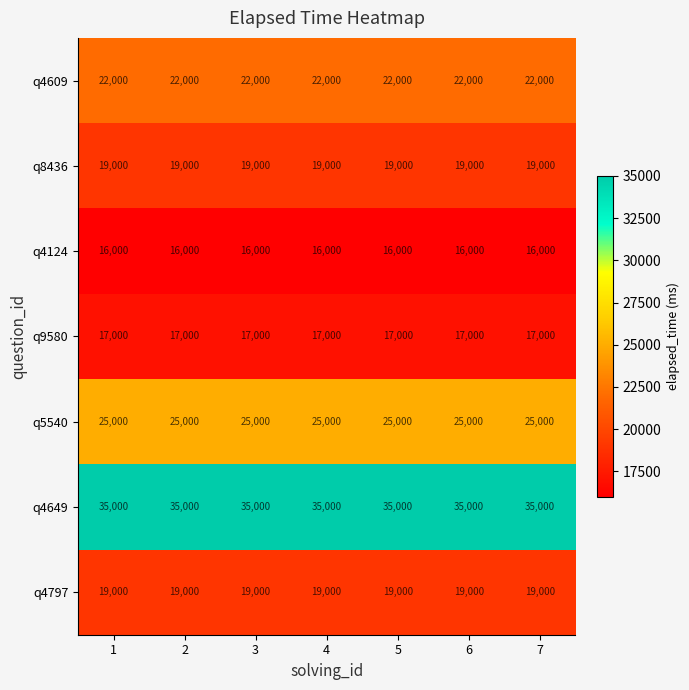

What is the minimum value shown in the chart?

16000